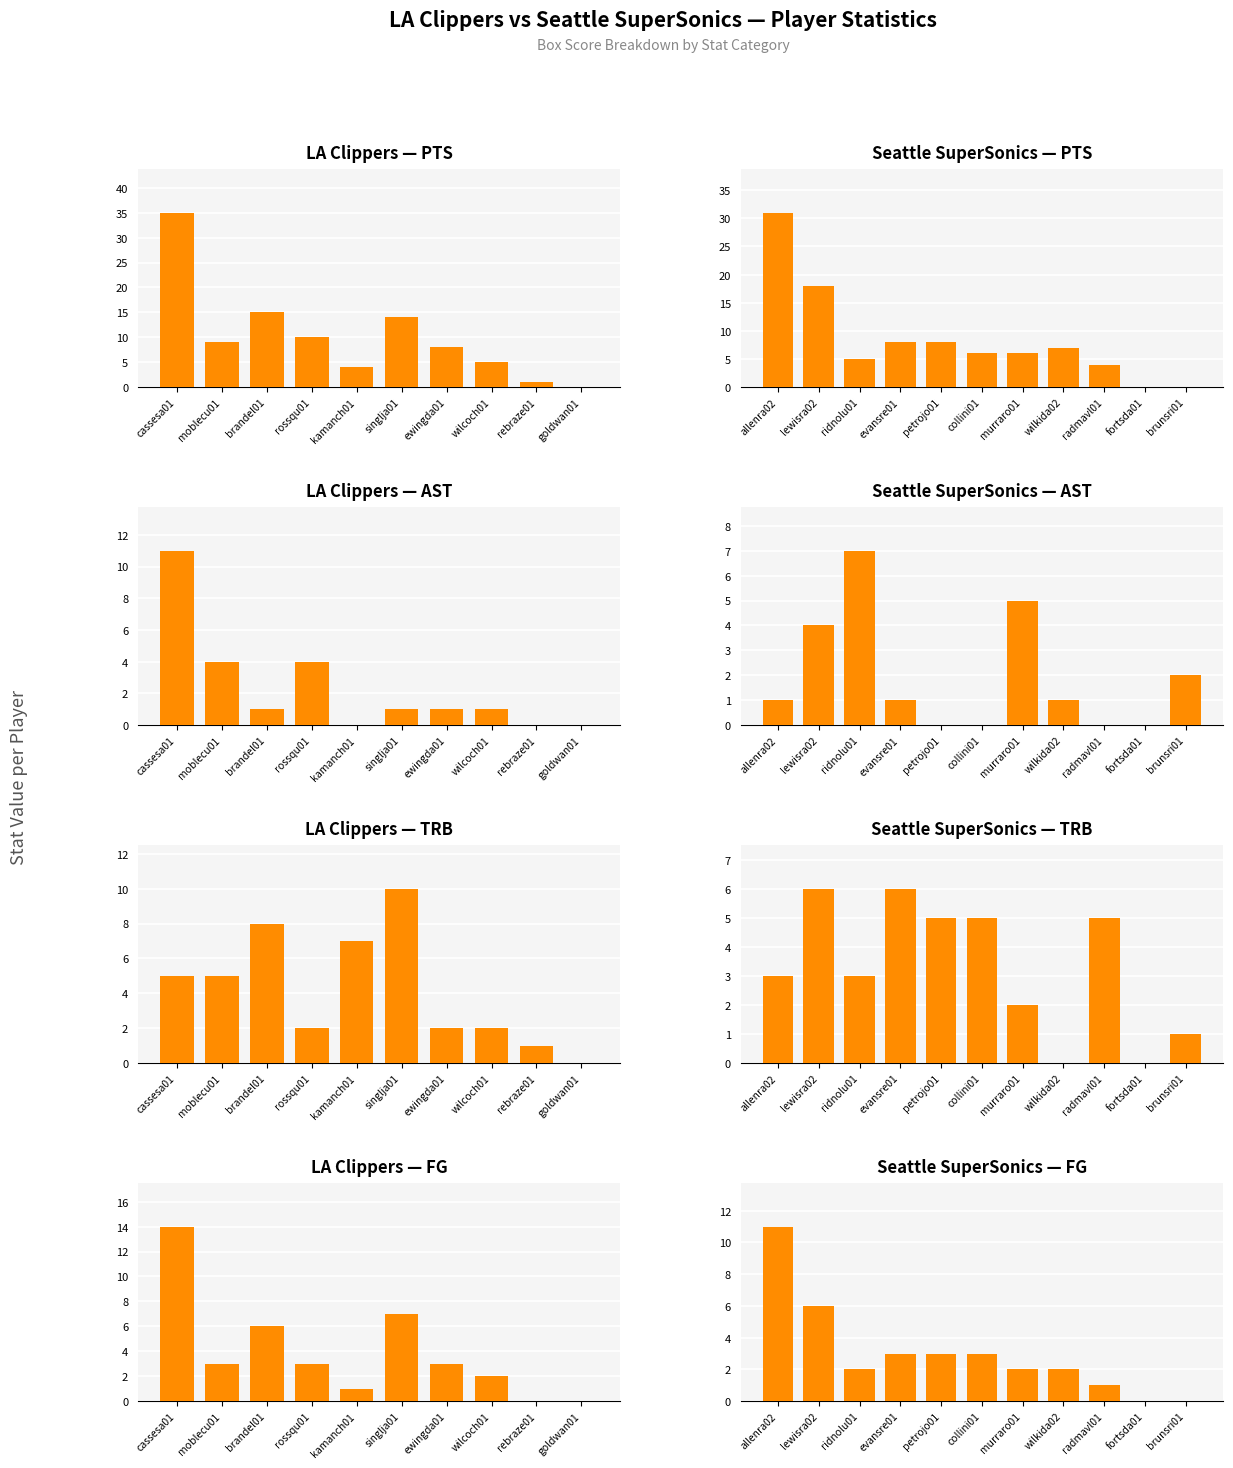

What is the sum of all FG values?

72